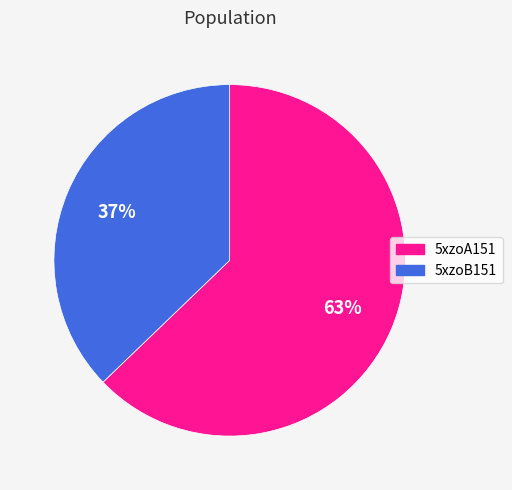

To the nearest percent, what is the difference between the 5xzoA151 and 5xzoB151 slice percentages?

26%